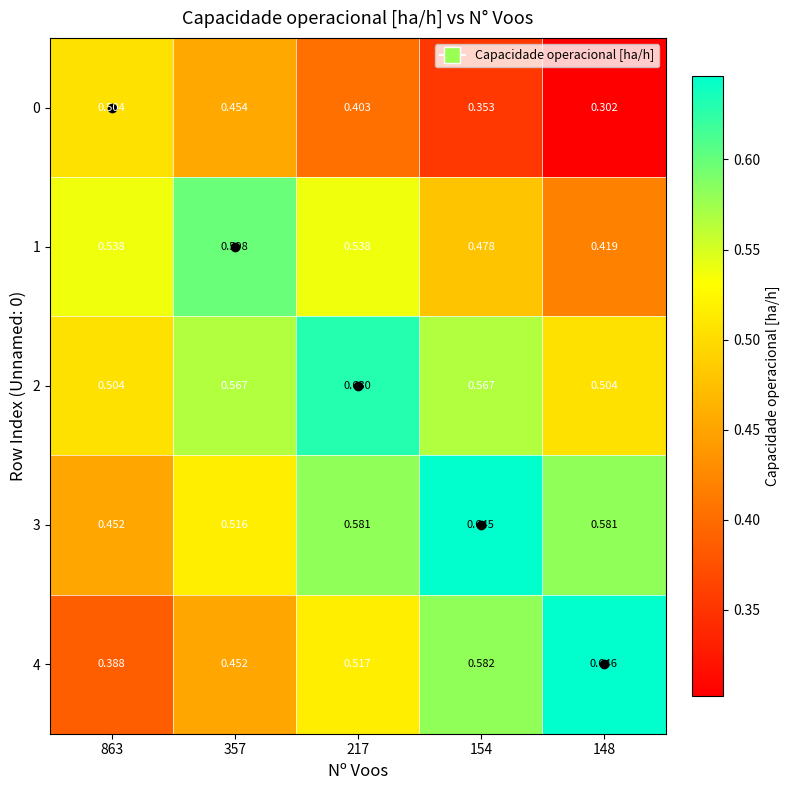

Between 357 and 217, which series saw the biggest shift?

4